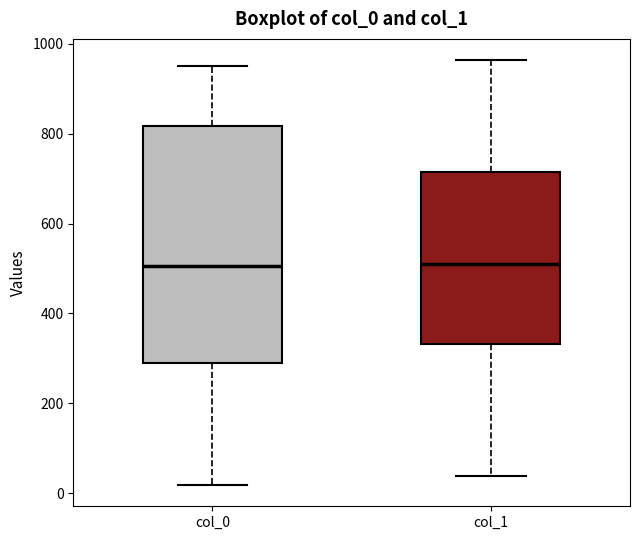

Which box is the tallest, from its lower edge to its upper edge?

col_0